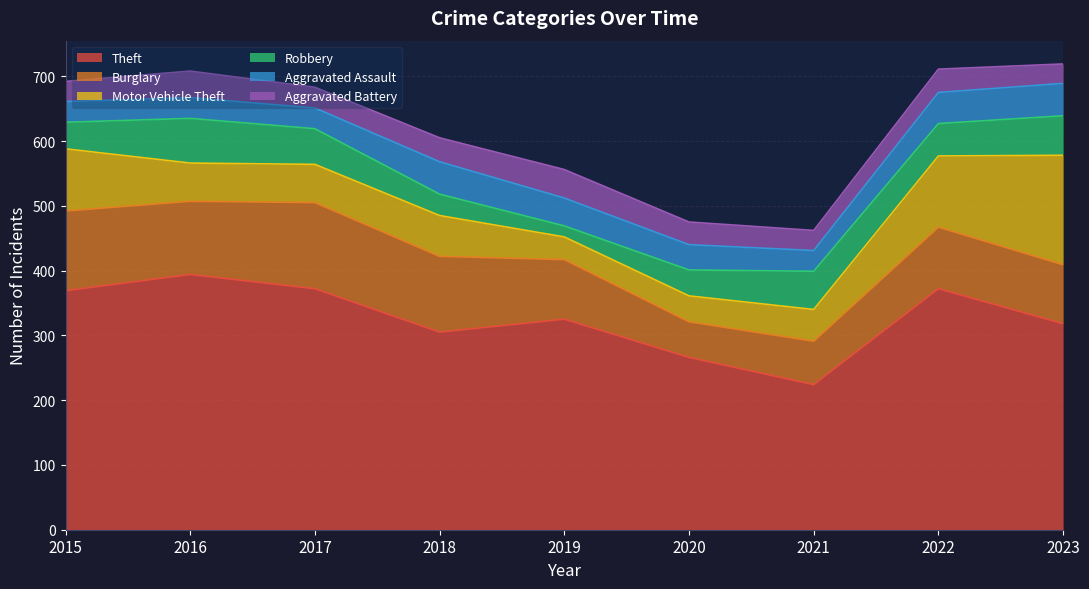

Reading left to right, transcribe all the data shown in this chart.

Theft: 369	394	372	305	325	266	224	372	318
Burglary: 123	113	133	117	92	55	67	95	91
Motor Vehicle Theft: 96	59	59	63	35	40	49	110	169
Robbery: 41	69	55	33	17	40	59	50	61
Aggravated Assault: 32	32	32	50	43	39	32	48	50
Aggravated Battery: 31	41	32	37	44	35	31	36	30